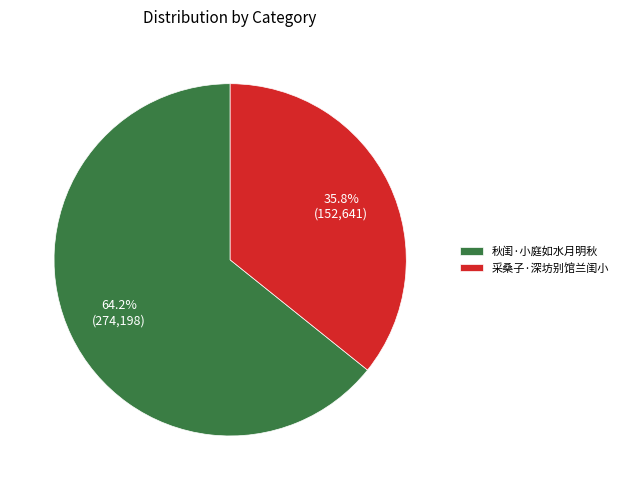

To the nearest percent, what portion does 采桑子·深坊别馆兰闺小 represent?

36%